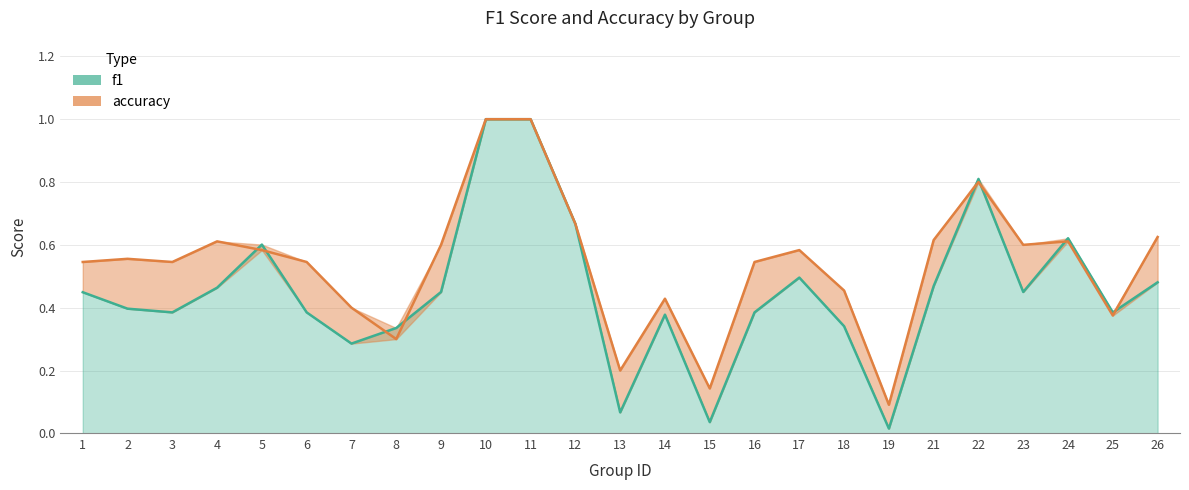

Between 6 and 17, which series saw the biggest shift?

f1